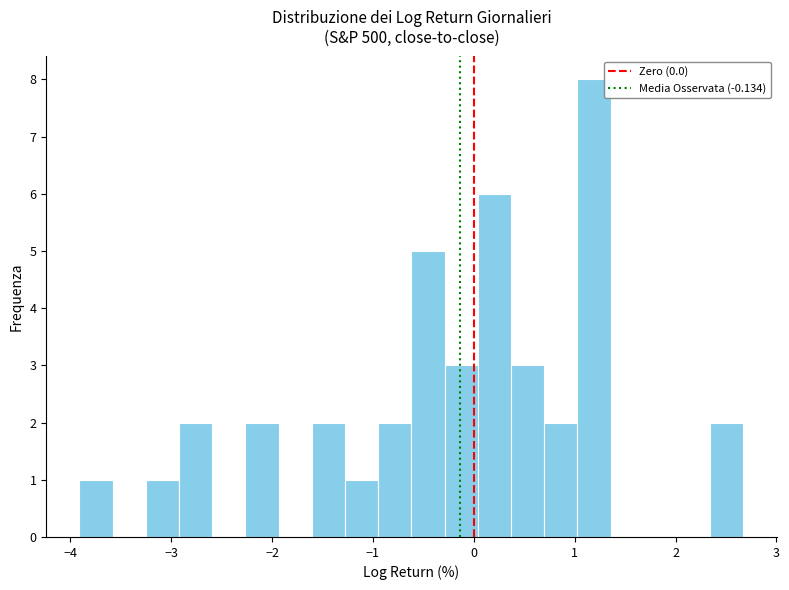

Read against the x-axis, roughly where is the centre of the tallest bar?

1.2